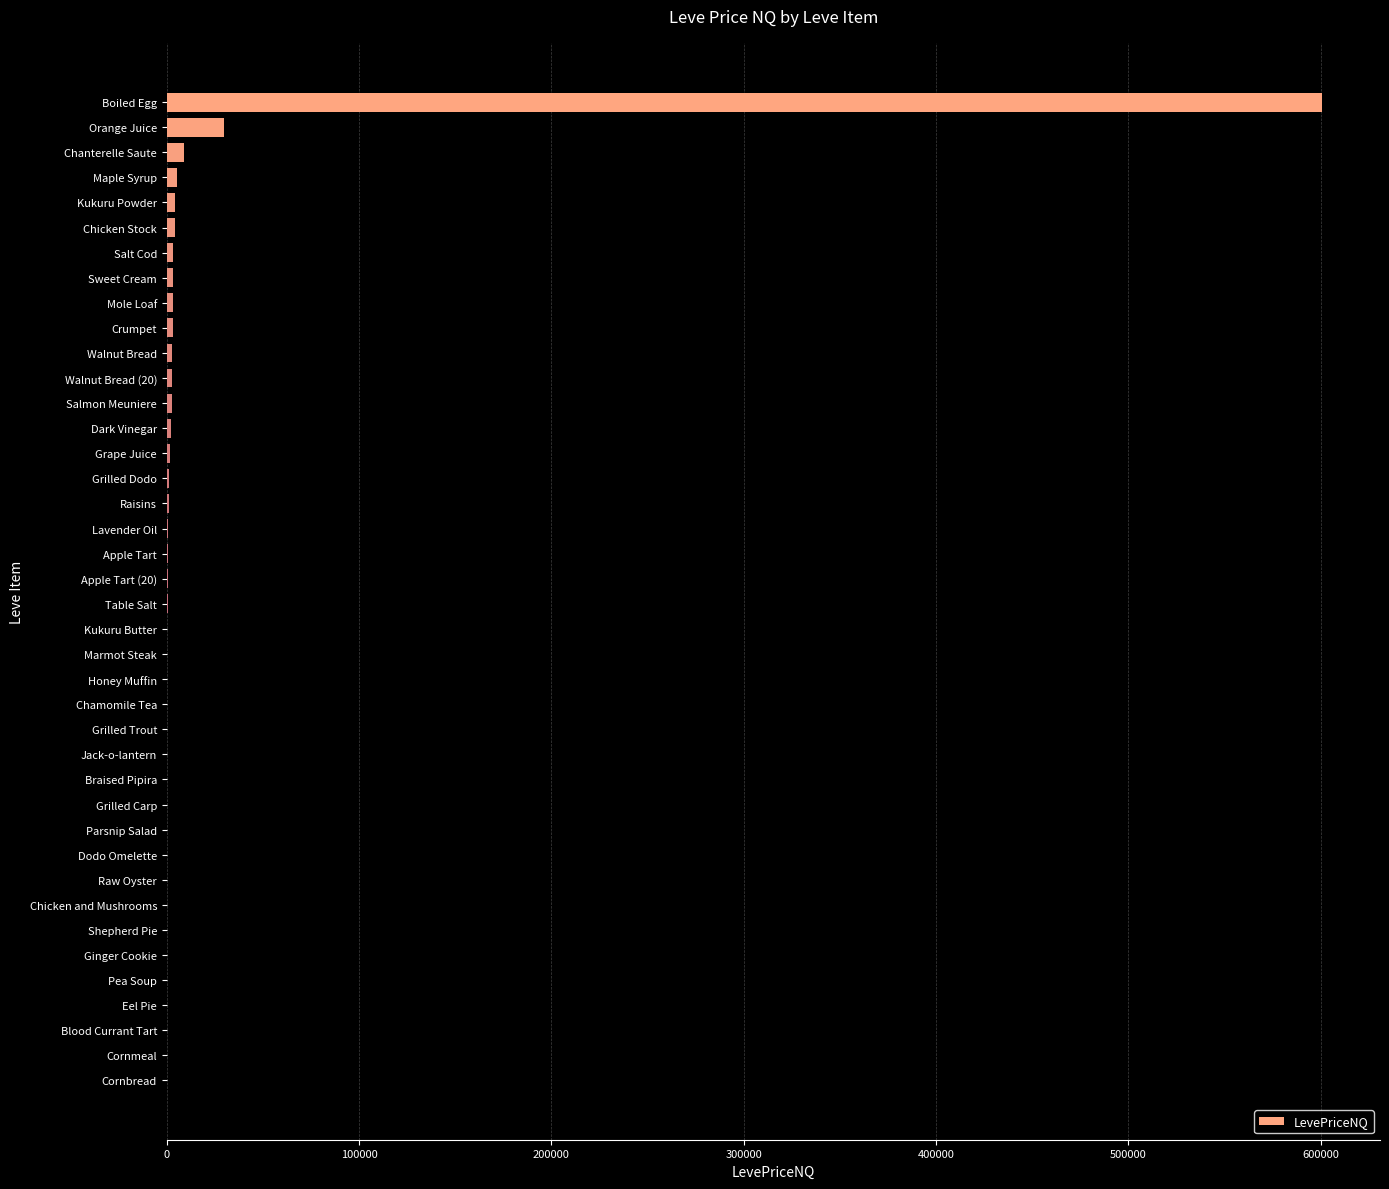

What is the maximum value shown in the chart?

600774.6